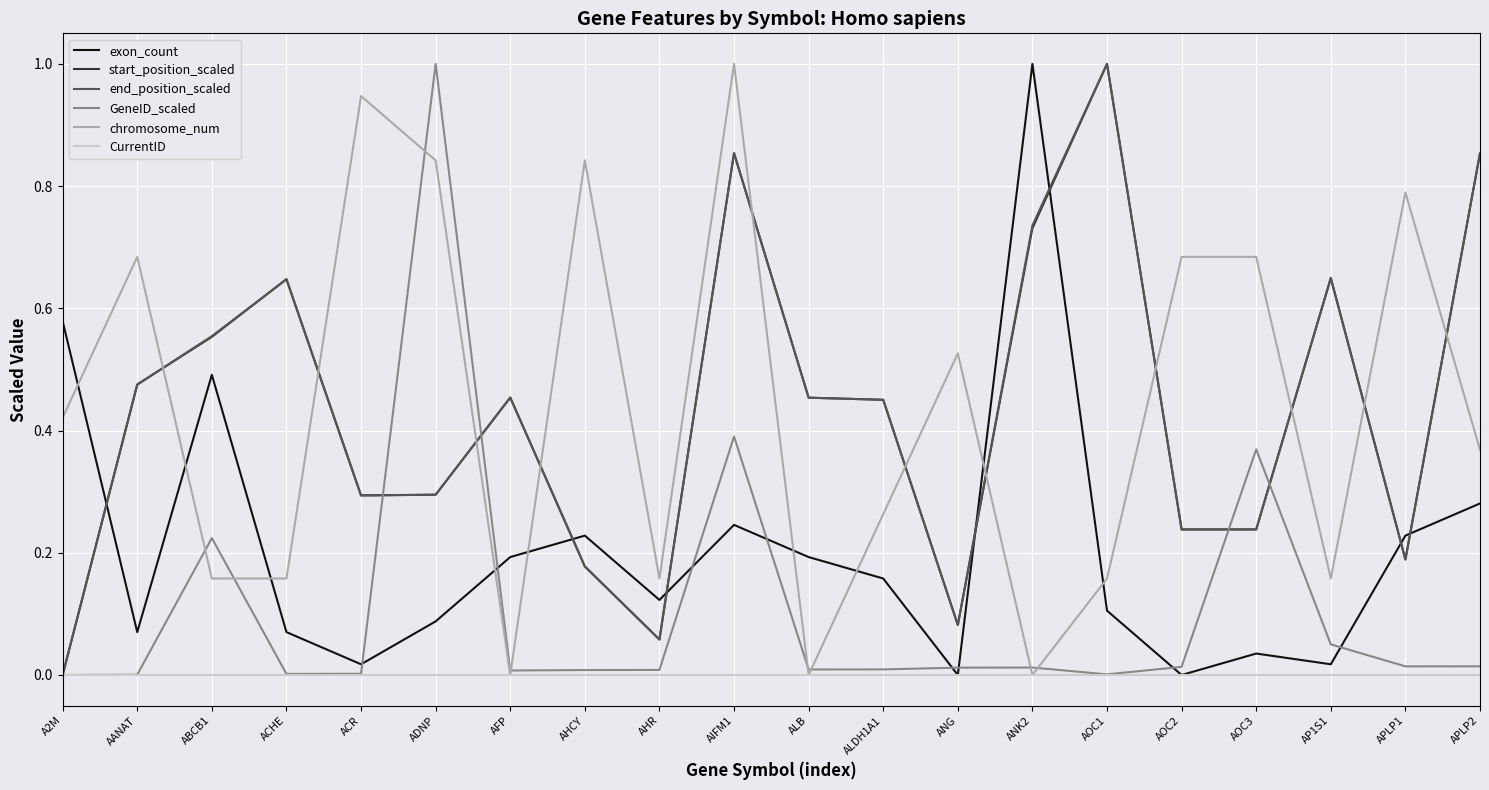

What is the greatest value displayed?

1.0